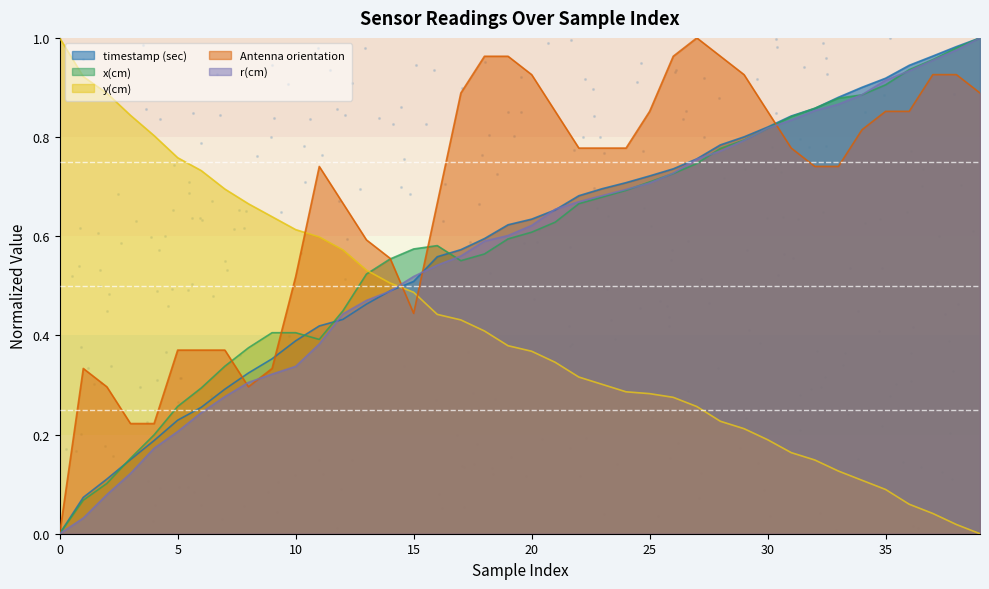

Which series has the largest total across all categories?

Antenna orientation